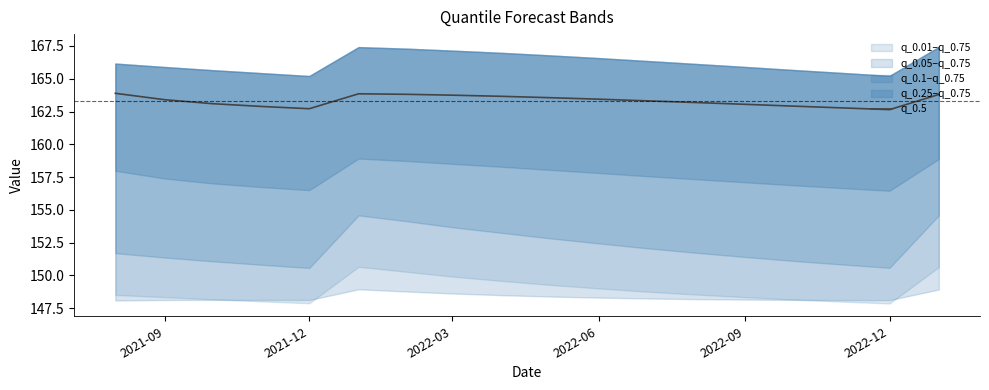

Is it true that q_0.5 equals 221.5 at 2021-09?

False